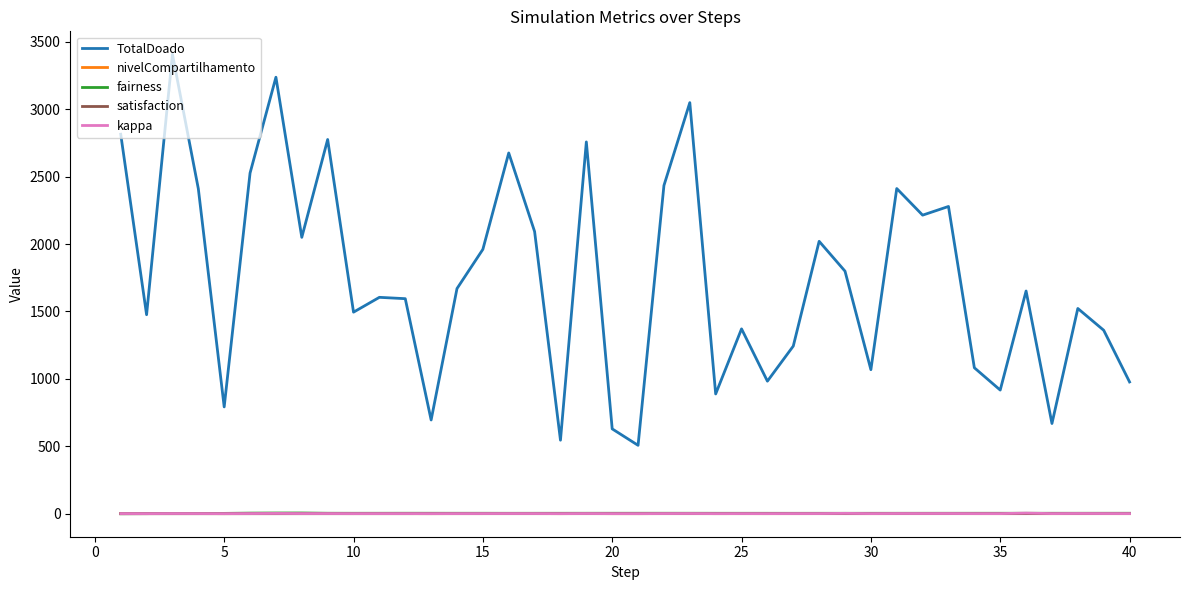

True or false: TotalDoado and kappa intersect in this chart.

False